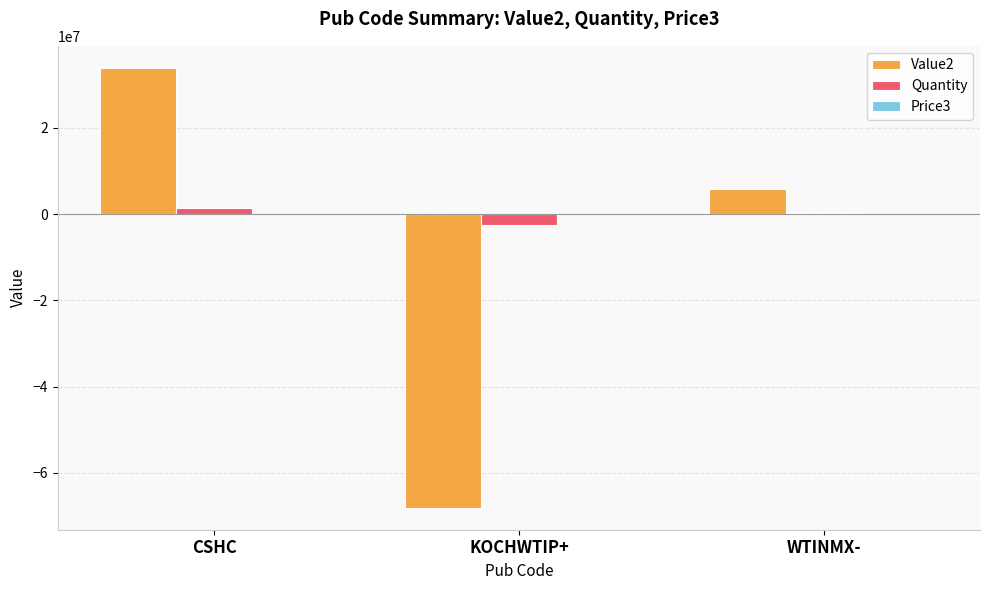

What is the sum of all Value2 values?

-28266620.0